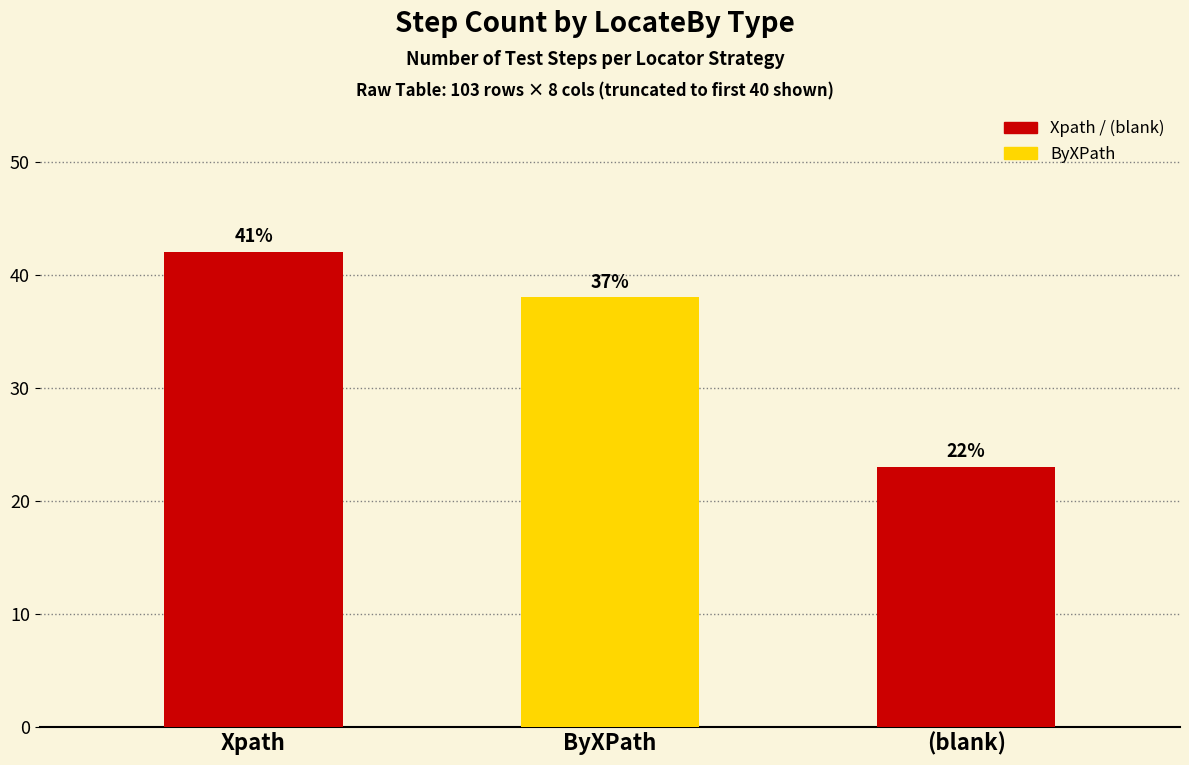

What is the maximum value shown in the chart?

42